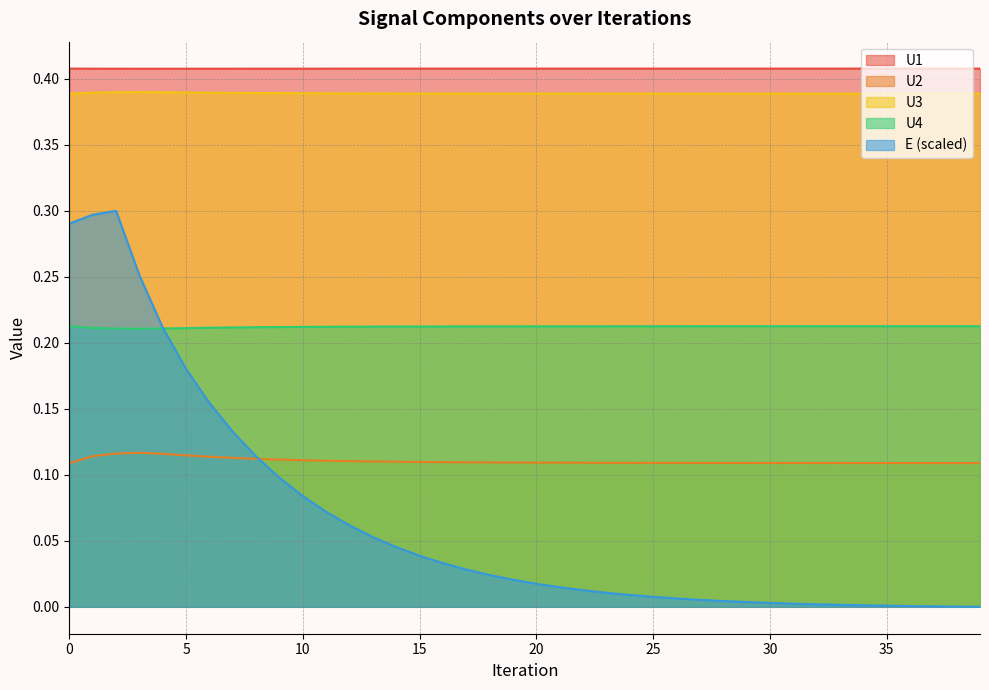

How many distinct data groups are displayed?

5